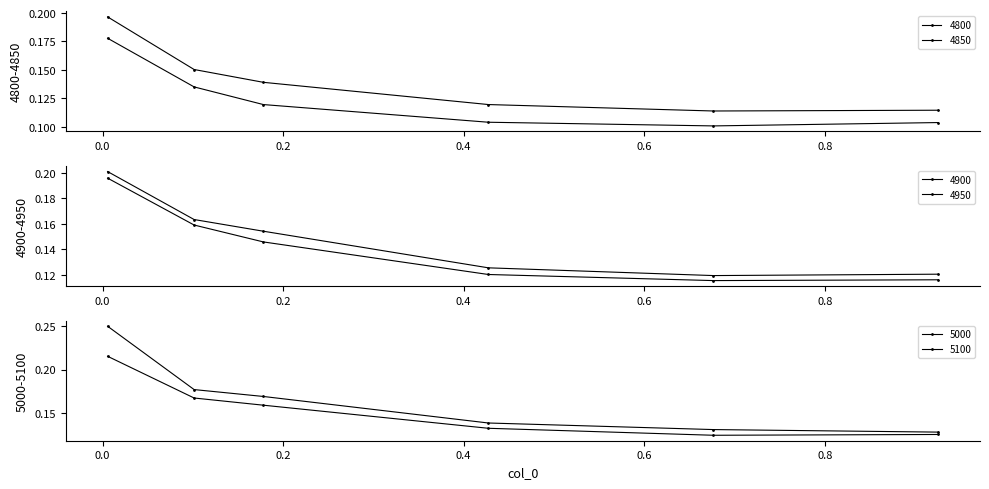

True or false: 5100 has a value of 0.2 at 0.1013698630136986.

True